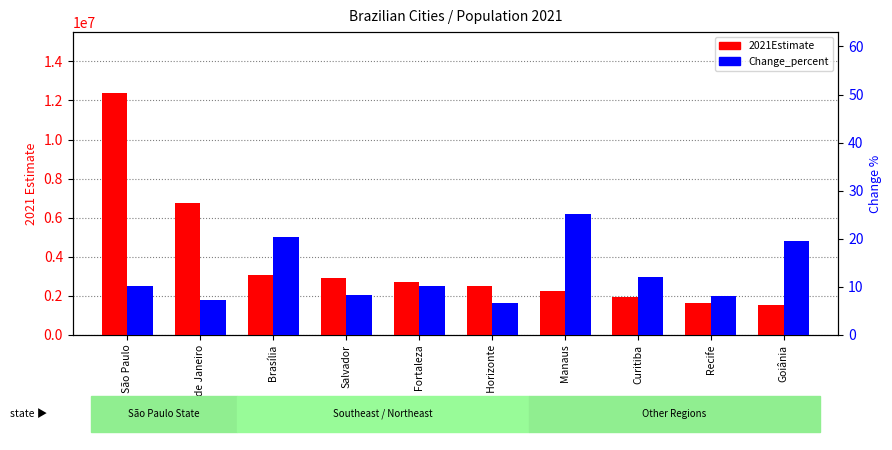

At how many categories does at least one series exceed 2847439?

4